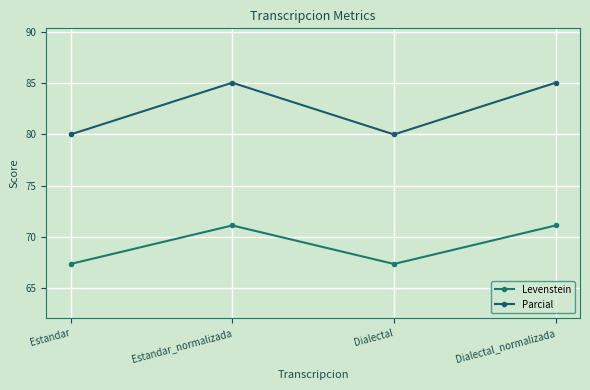

True or false: Parcial and Levenstein intersect in this chart.

False